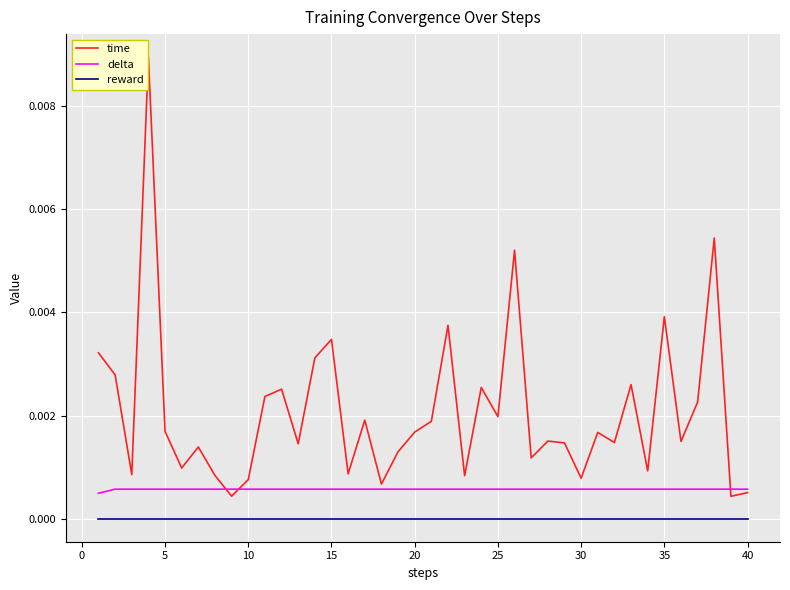

Which series has the largest total across all categories?

time